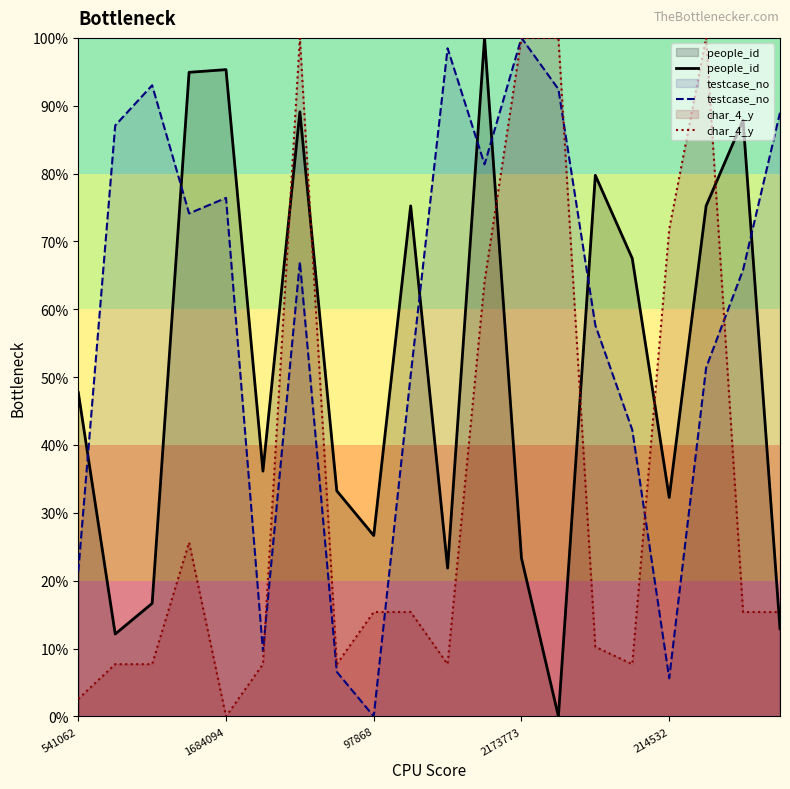

What is the difference between the second highest and minimum values in the testcase_no series?

1.0